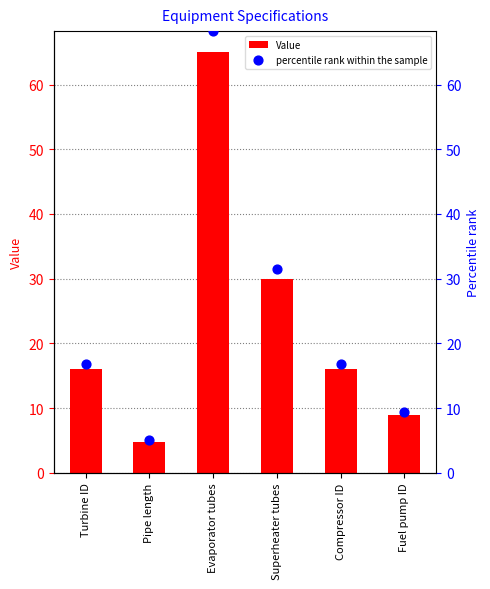

Is the value of Value at Superheater tubes greater than the value of percentile rank within the sample at Fuel pump ID?

Yes